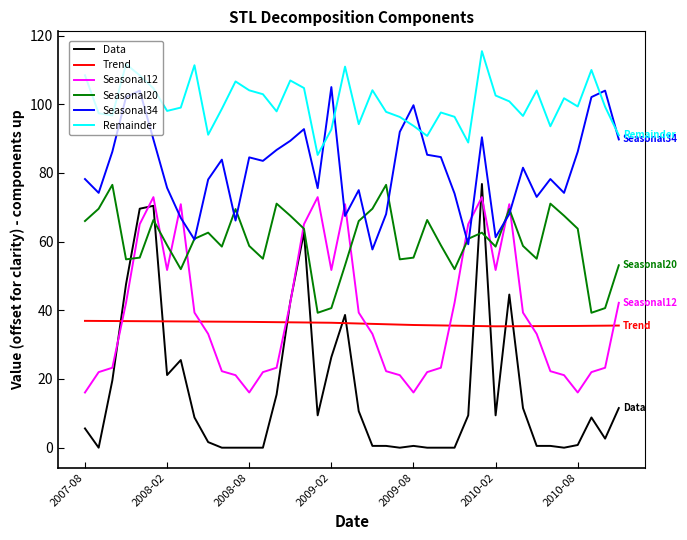

Which series has the largest total across all categories?

Remainder